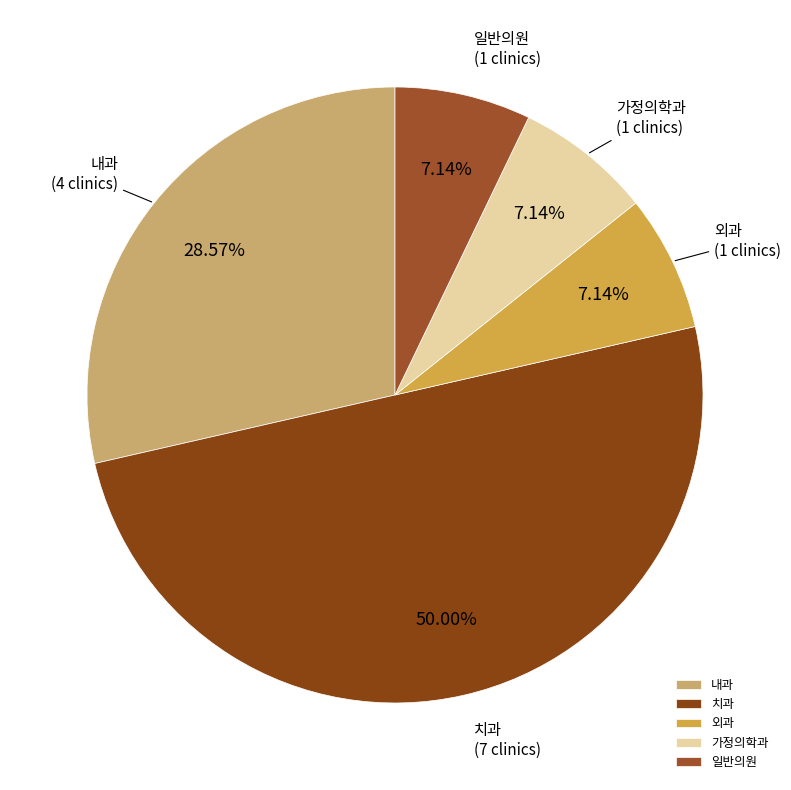

What is the largest slice in the pie chart?

치과